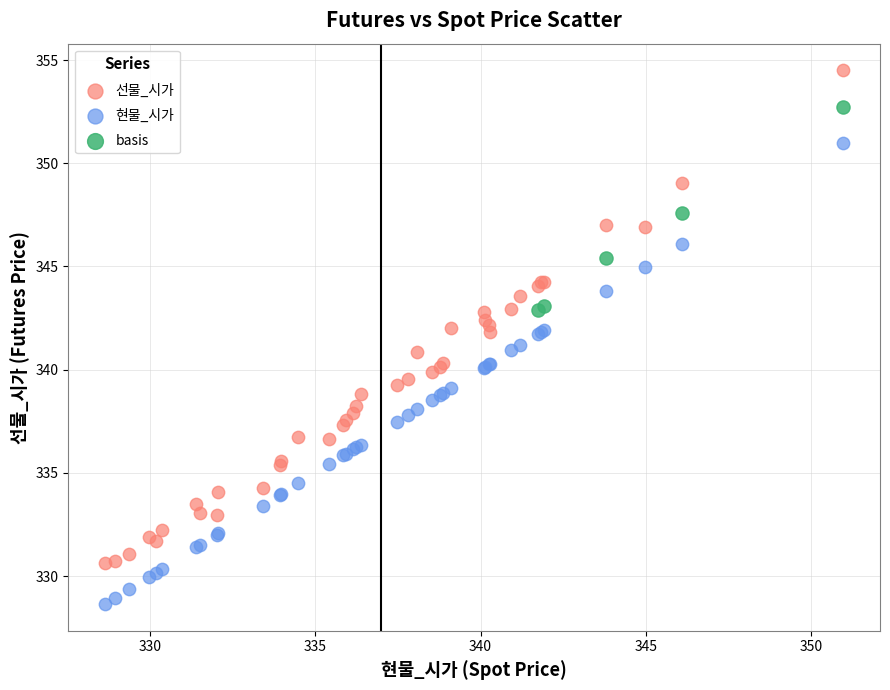

Which series has the widest spread of Y values?

선물_시가